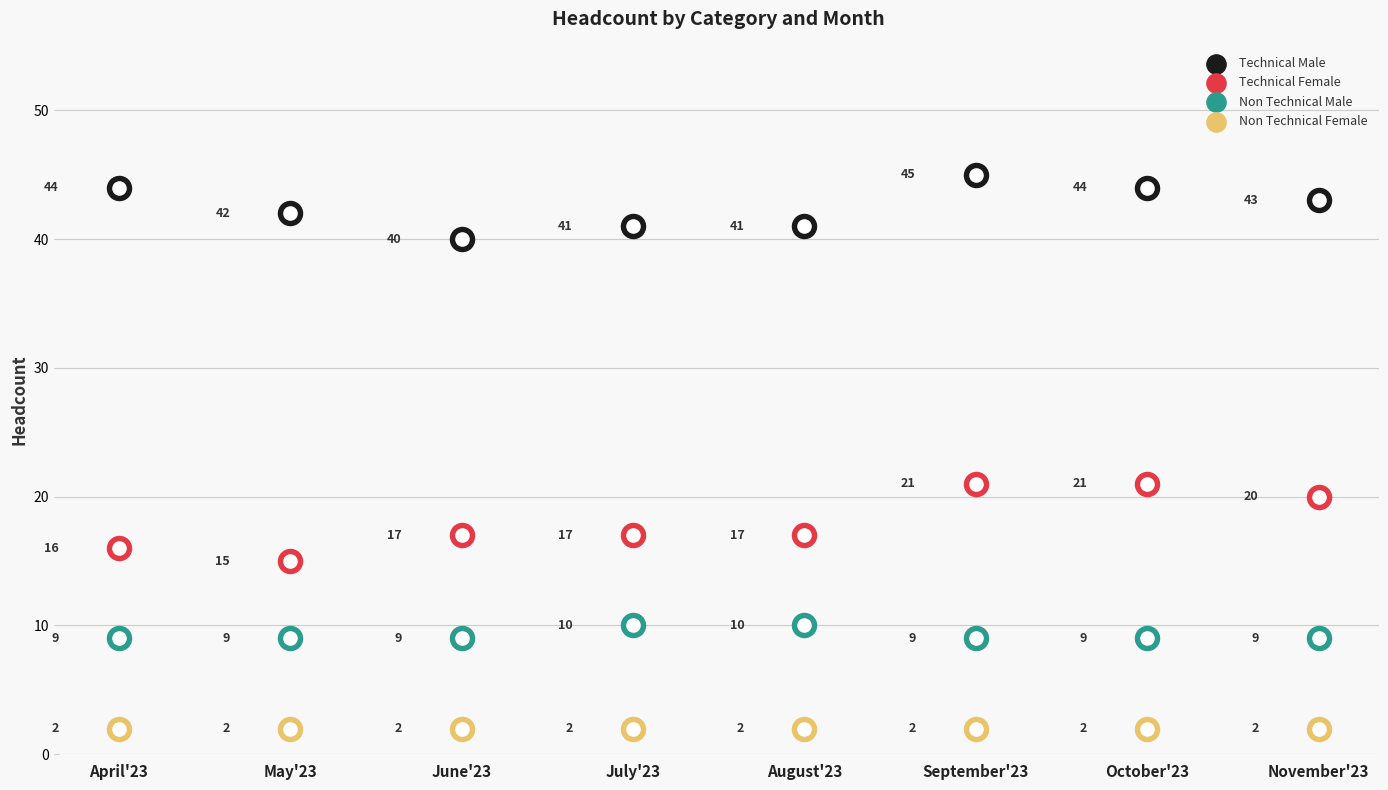

At how many categories does at least one series exceed 27?

8